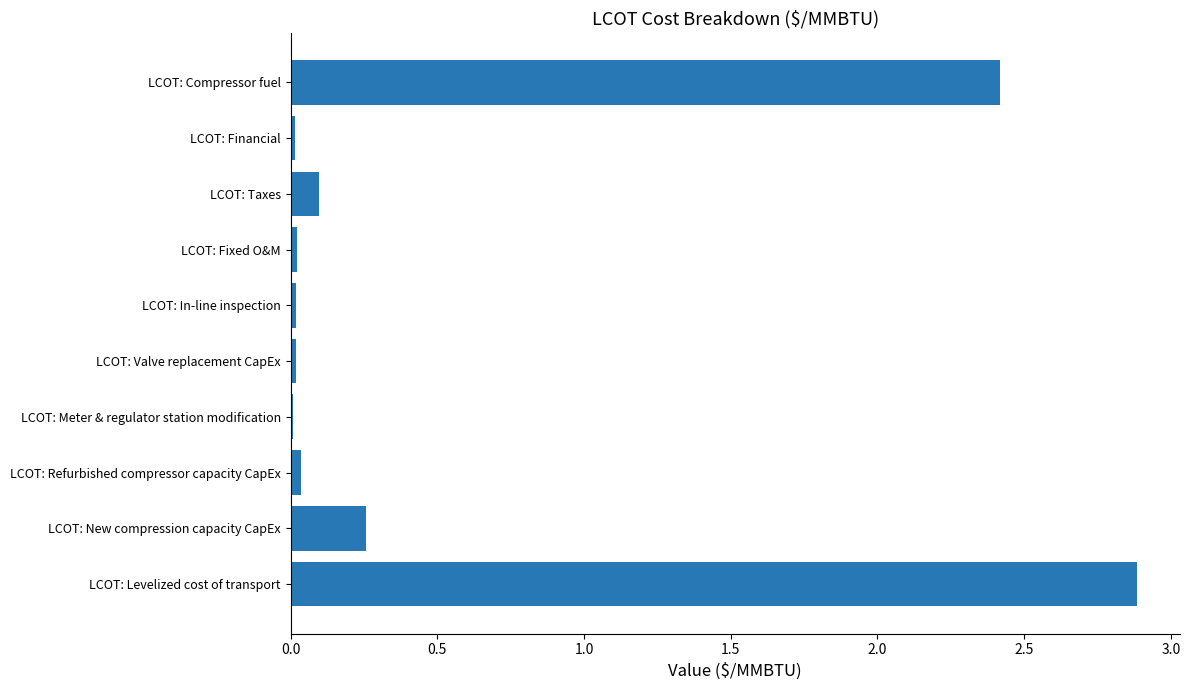

Between LCOT: Compressor fuel and LCOT: New compression capacity CapEx, which is larger?

LCOT: Compressor fuel